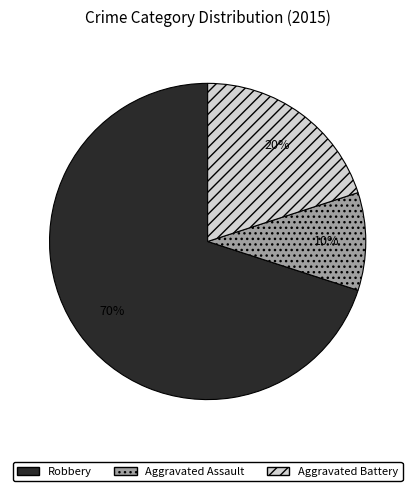

Which slice is the smallest?

Aggravated Assault